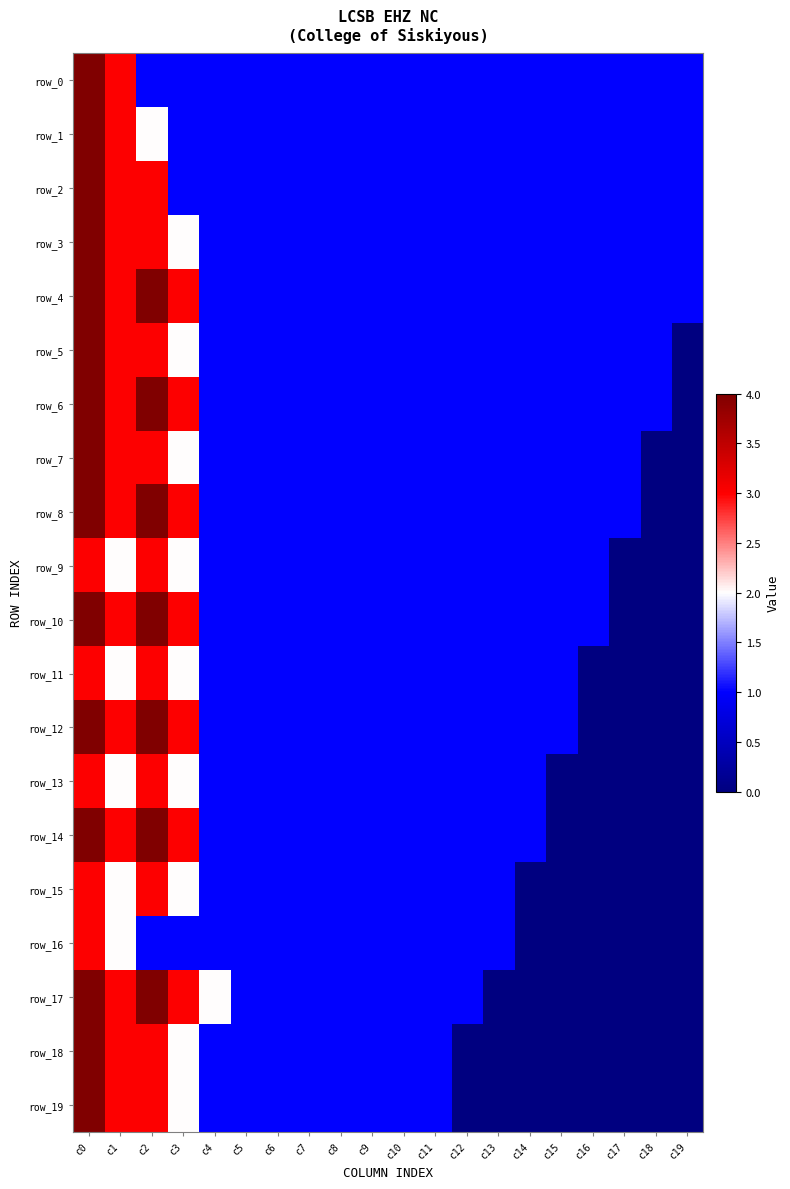

Is it true that row_12 equals -2 at c18?

False